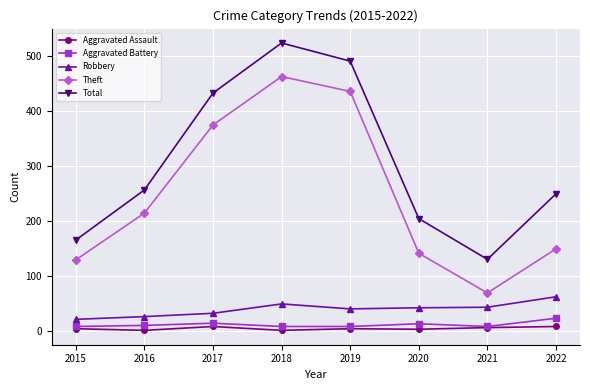

Count the number of data series in this chart.

5